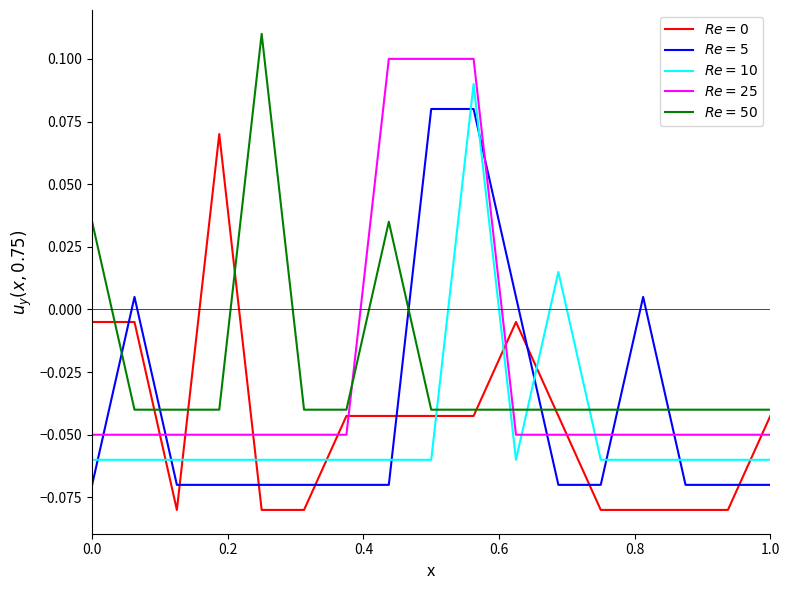

Does the chart display data point markers on the line(s)?

No